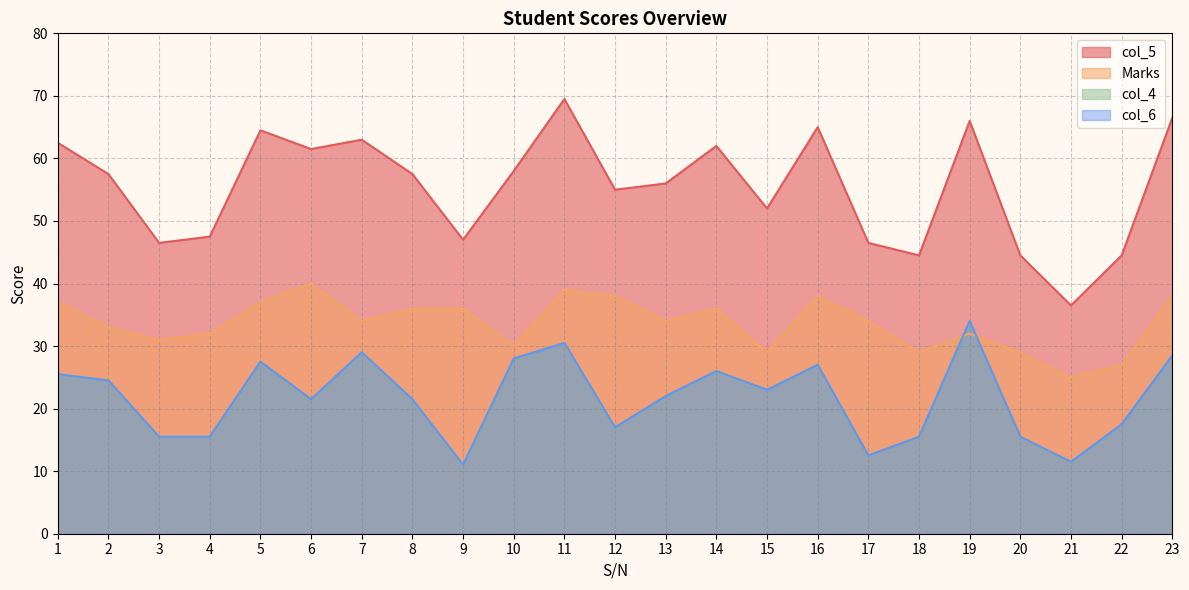

The col_5 series shows 44.5 at 18. True or false?

True